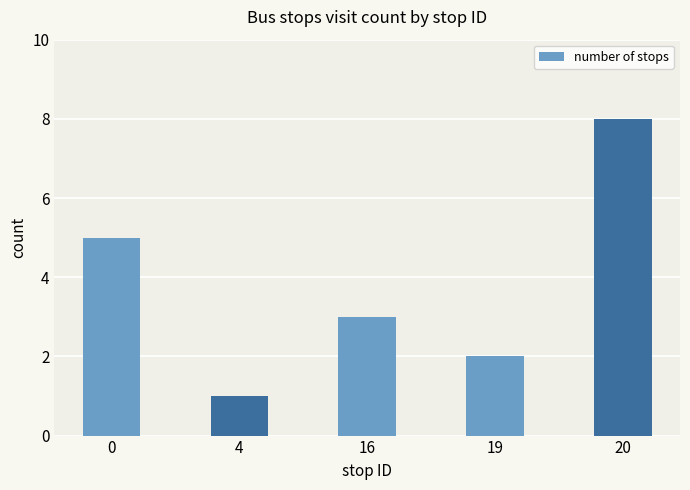

Rank the categories by value from highest to lowest.

20, 0, 16, 19, 4